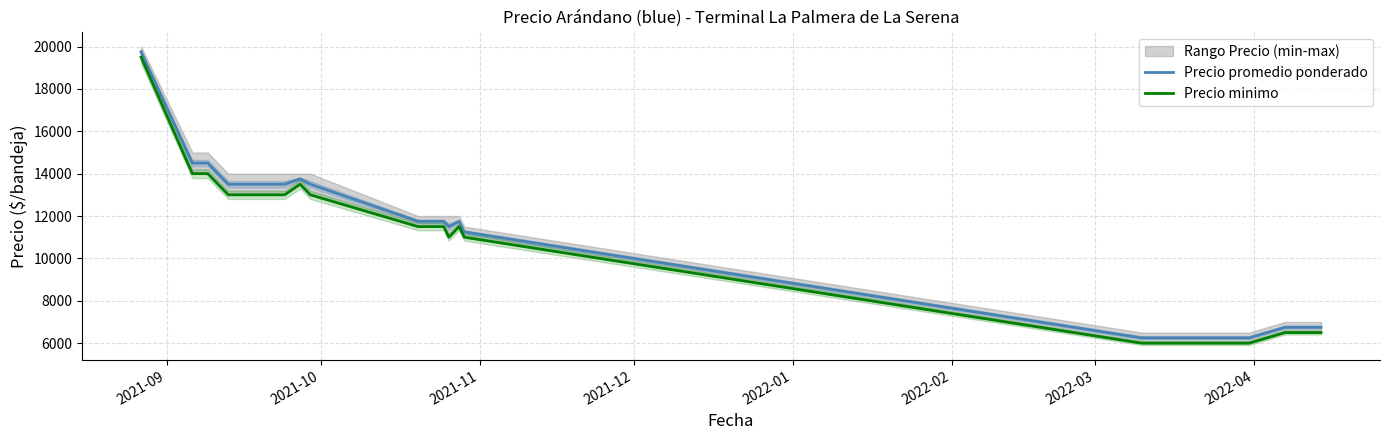

Does the chart display data point markers on the line(s)?

No